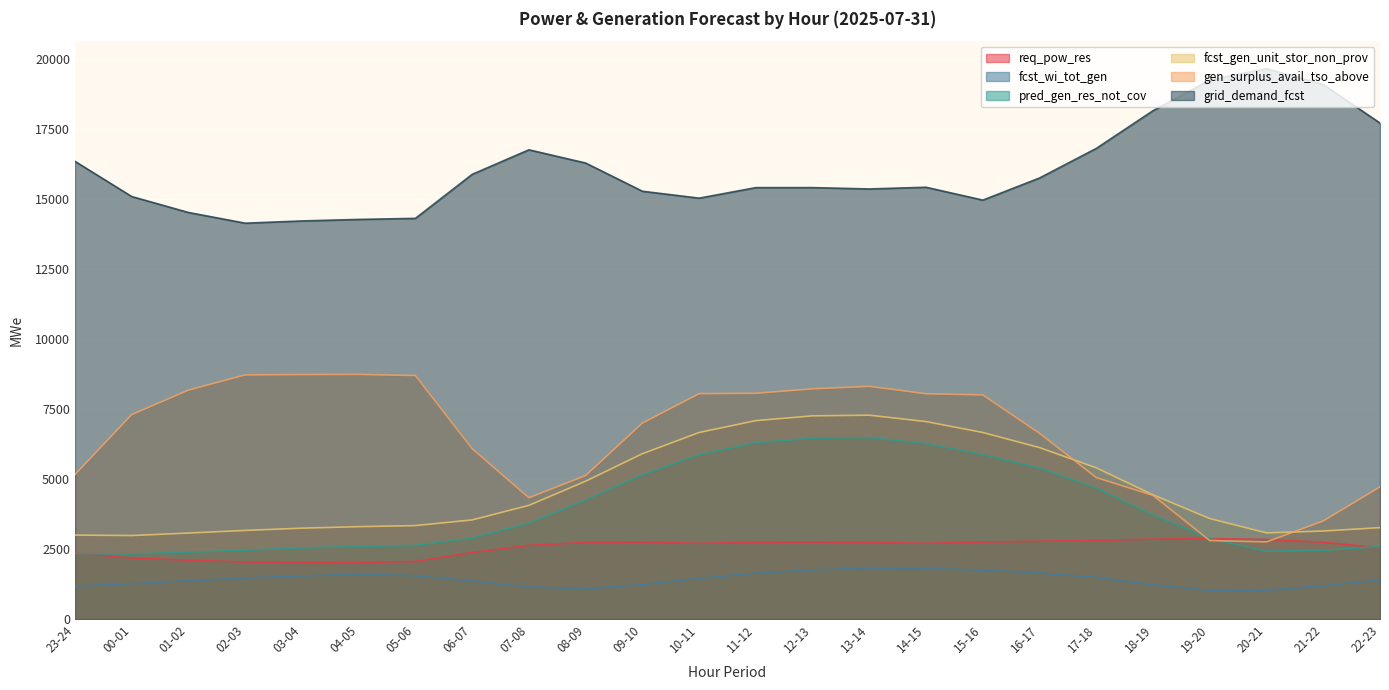

Which series has the largest range (max minus min)?

gen_surplus_avail_tso_above